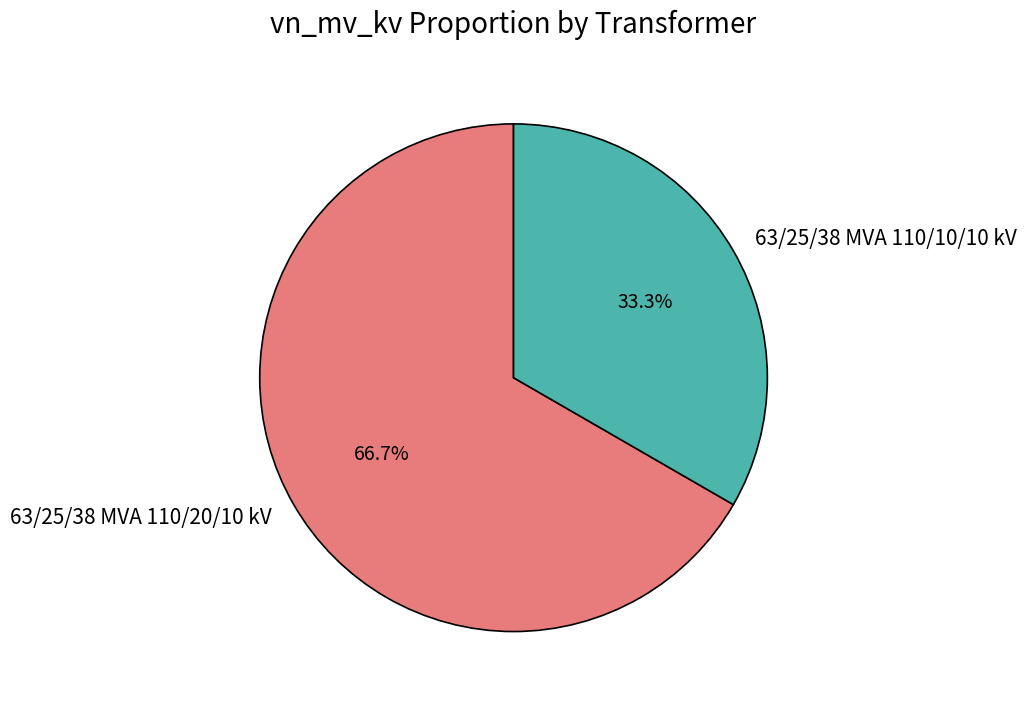

How many segments does this pie chart have?

2